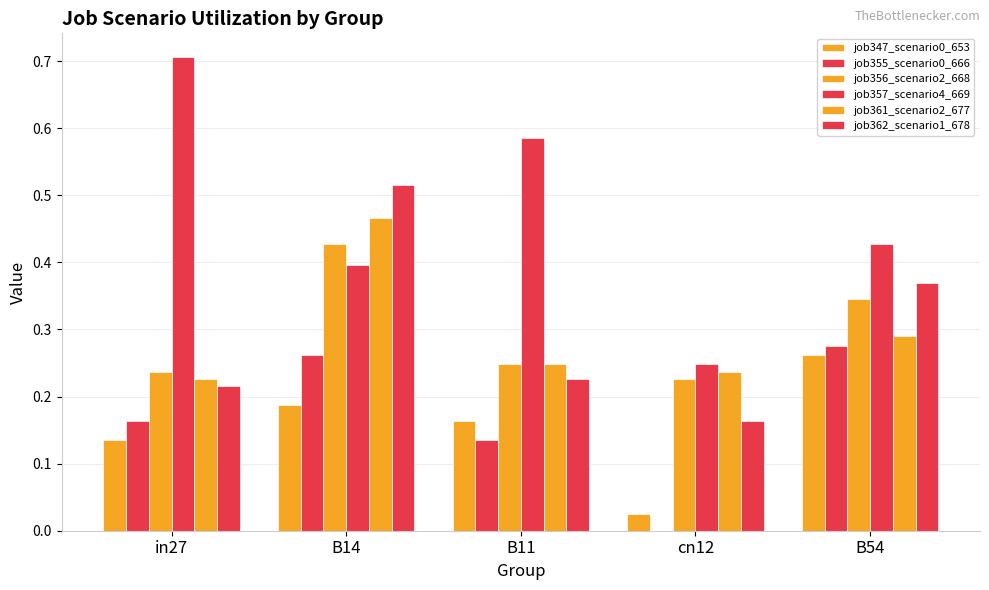

What is the sum of the job356_scenario2_668 values at B11 and cn12?

0.5